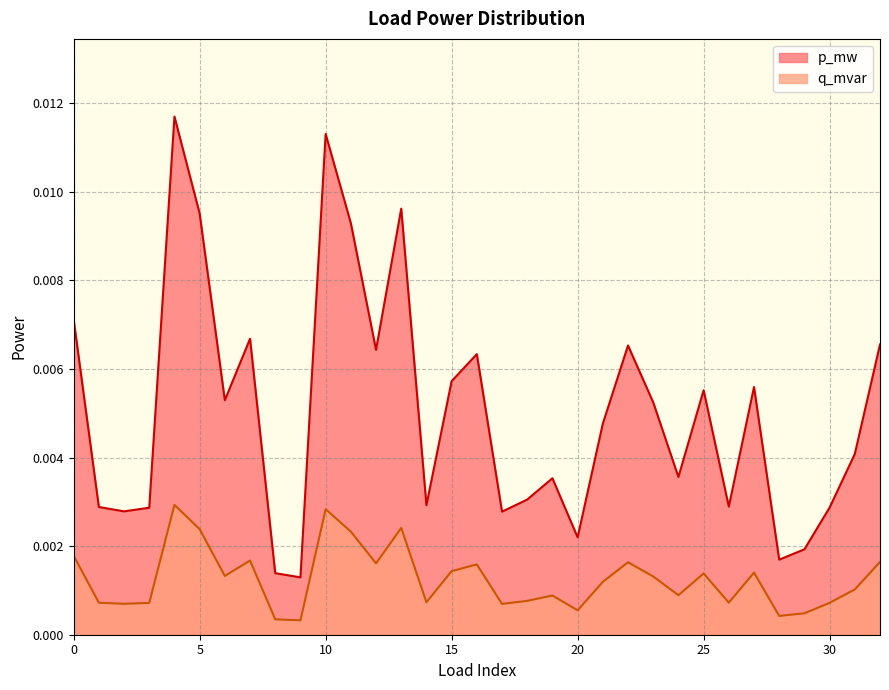

True or false: p_mw has a value of 0.0 at 28.

True